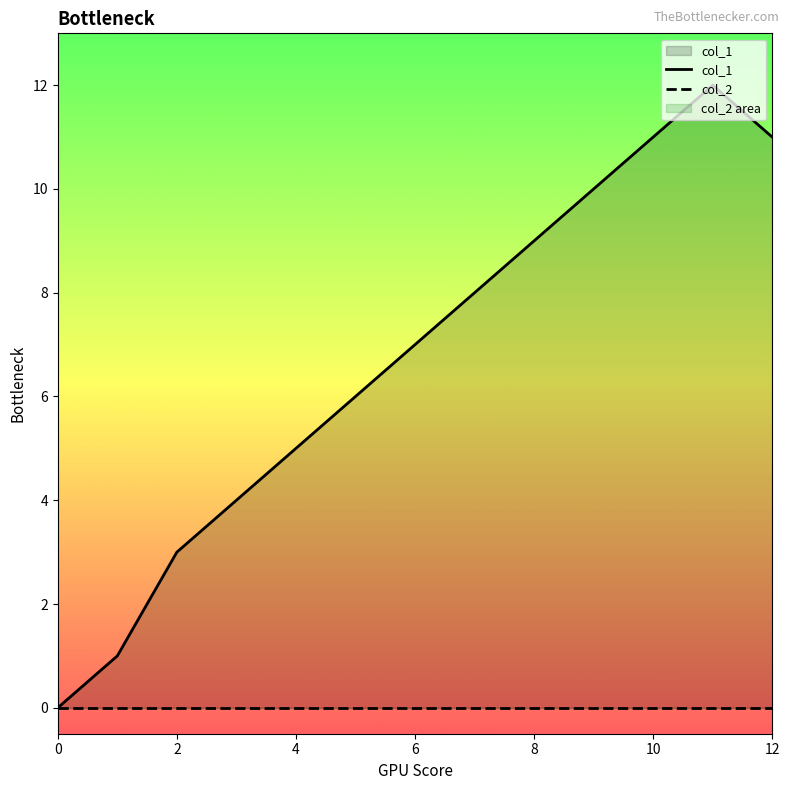

Between 4 and 12, which series saw the biggest shift?

col_1